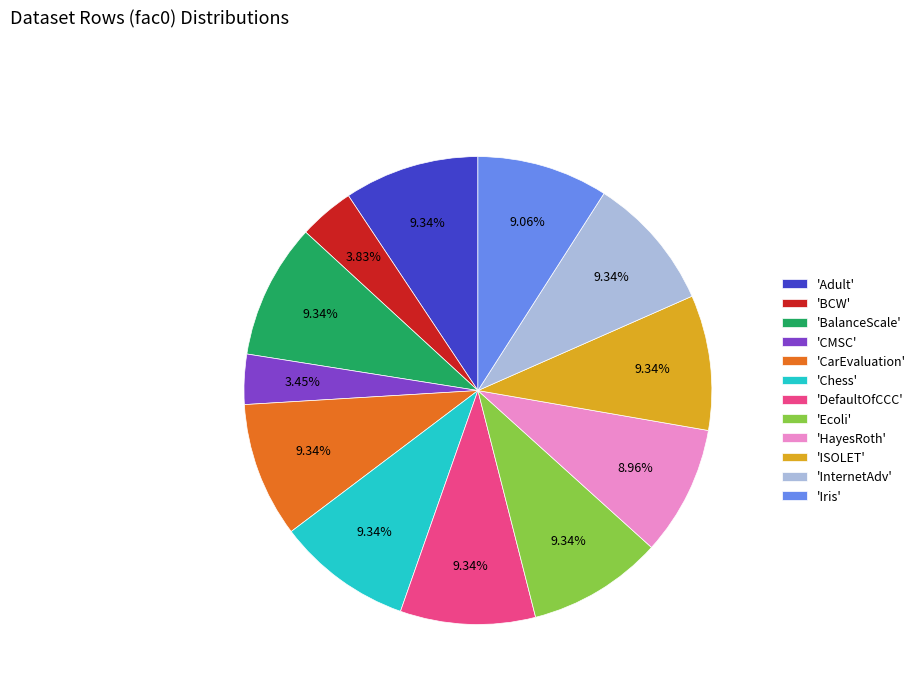

Is there a majority slice in this chart?

No